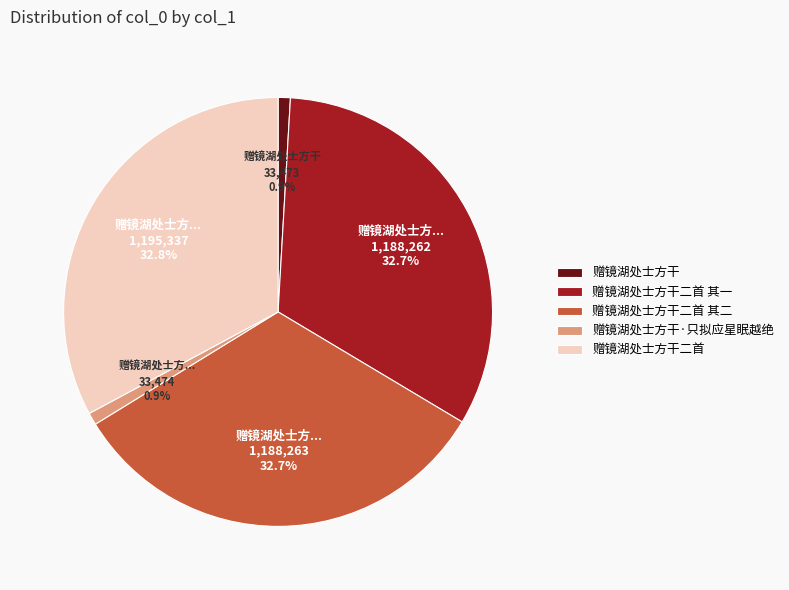

Does 赠镜湖处士方干 represent more than half of the total?

No